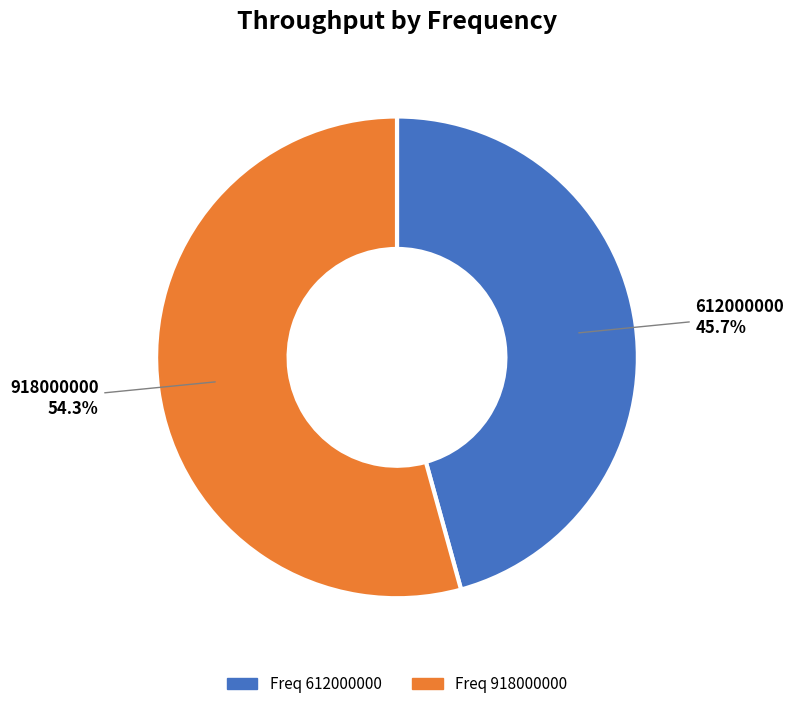

Is there any slice that represents more than half of the pie?

Yes